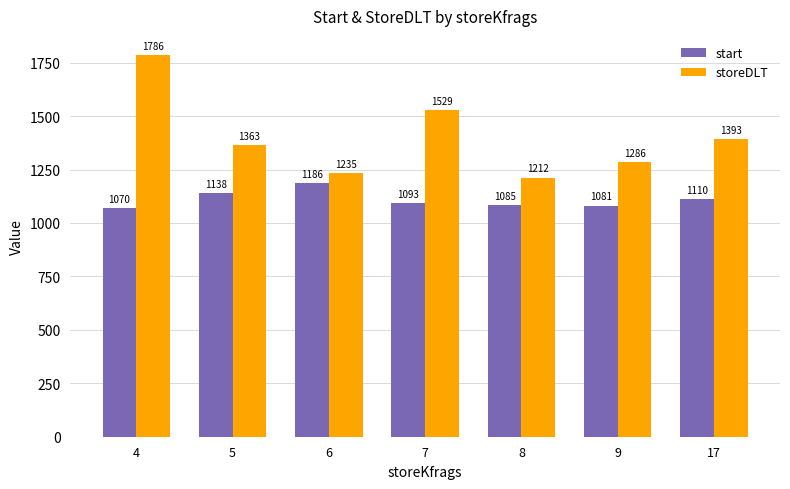

What is the total value across all series at 8?

2297